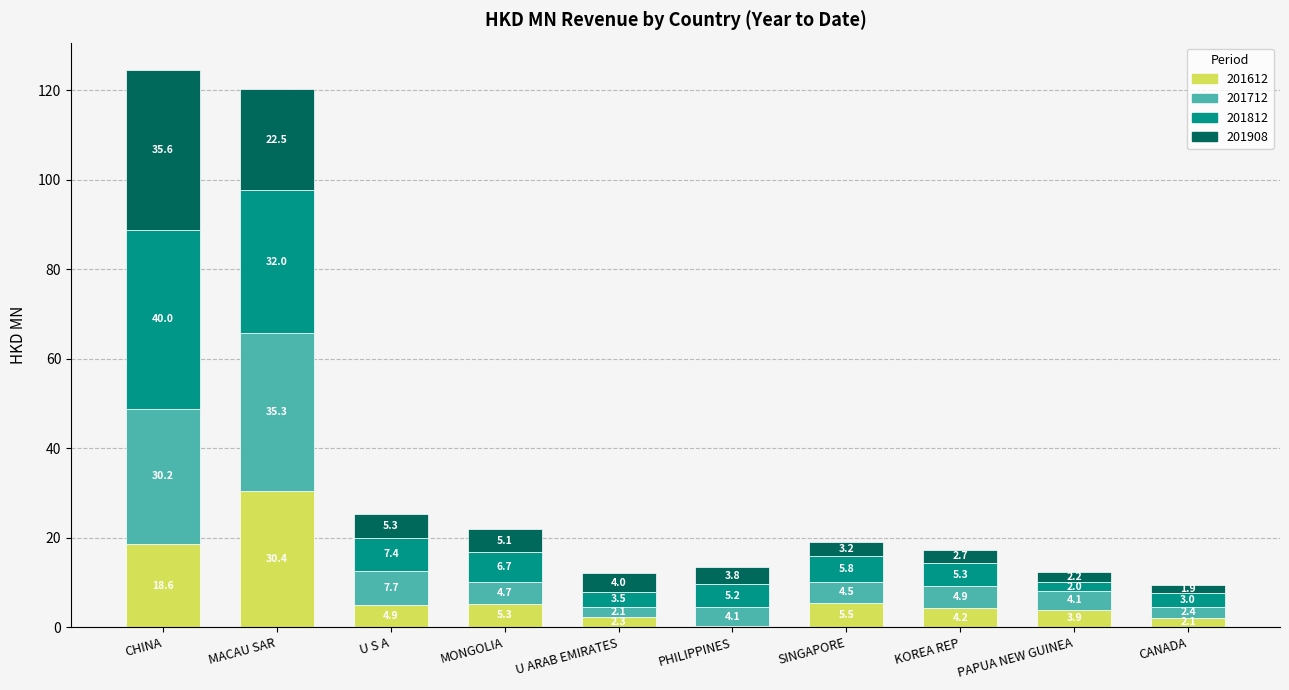

How many categories are shown in the chart?

10